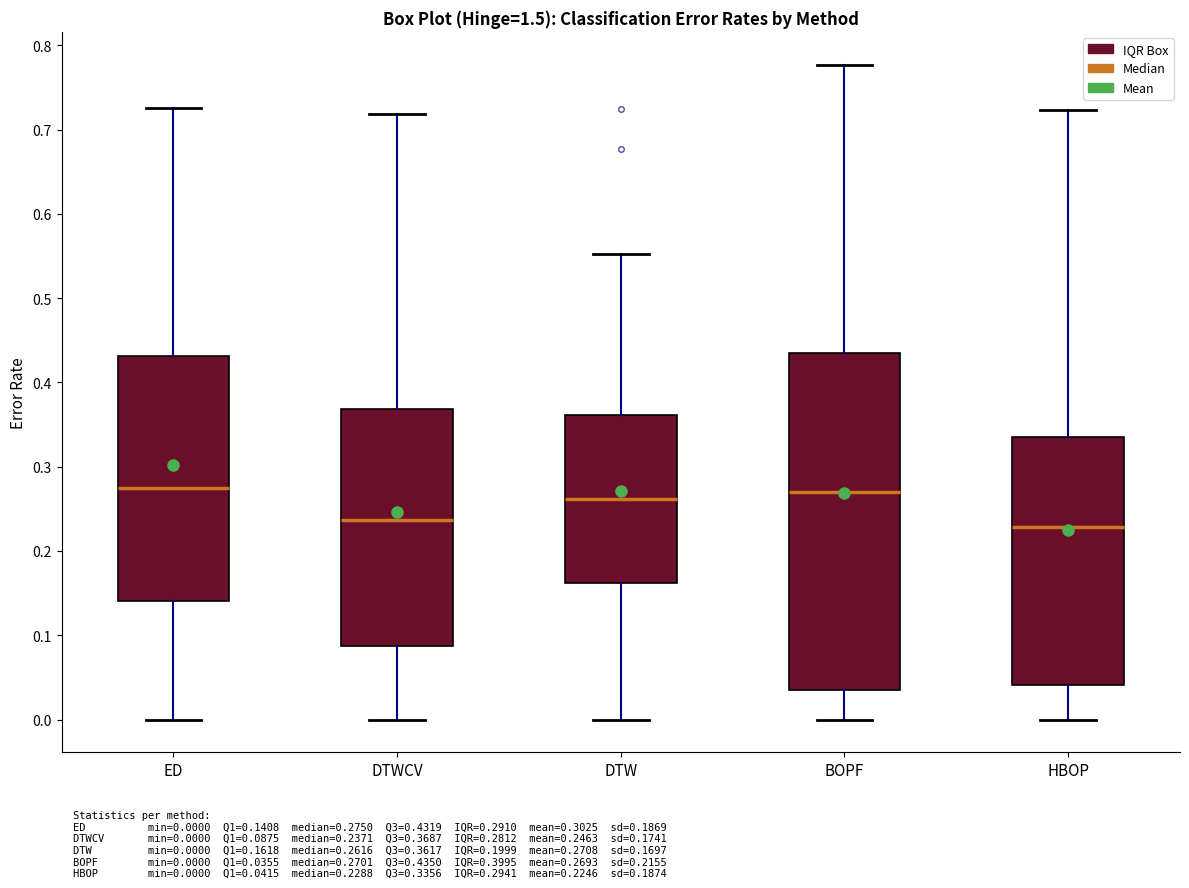

Reading left to right, transcribe this box plot: for each box, give where its median line is, the range the box spans, and where its two whiskers end, as read against the y-axis. The values are not printed on the chart, so give them approximately, as read against the axis.

ED: median 0.28, box 0.14 to 0.43, whiskers 0.00 to 0.73
DTWCV: median 0.24, box 0.09 to 0.37, whiskers 0.00 to 0.72
DTW: median 0.26, box 0.16 to 0.36, whiskers 0.00 to 0.55
BOPF: median 0.27, box 0.04 to 0.44, whiskers 0.00 to 0.78
HBOP: median 0.23, box 0.04 to 0.34, whiskers 0.00 to 0.72